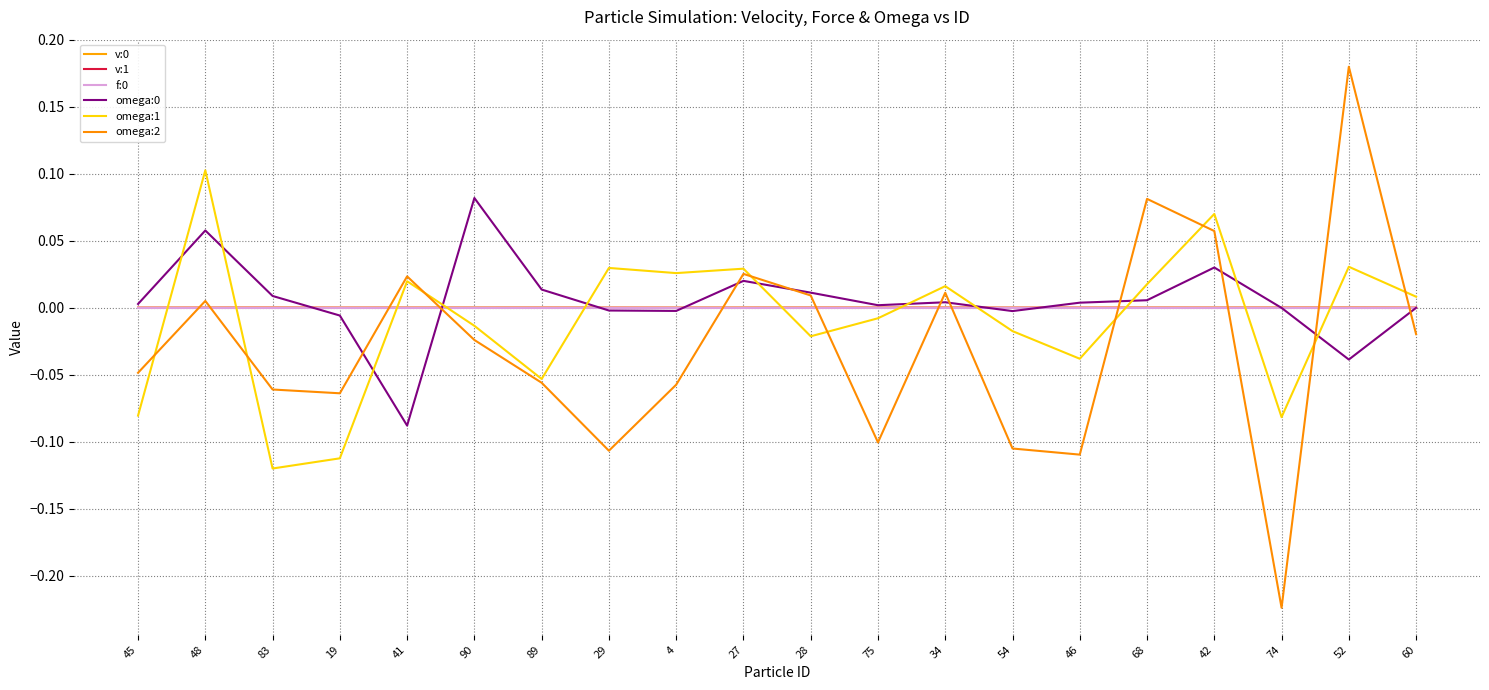

Does the chart have visible grid lines?

Yes